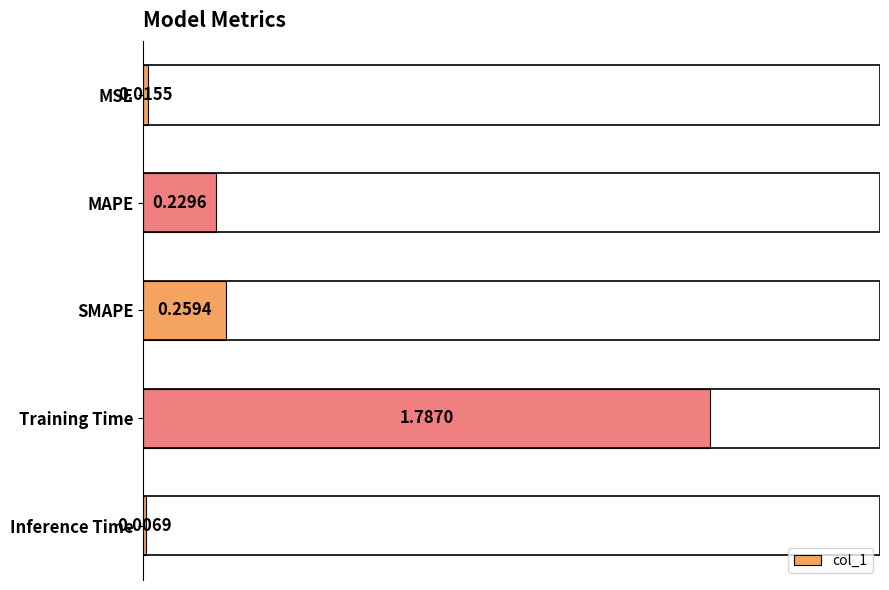

Are the bars horizontal?

Yes